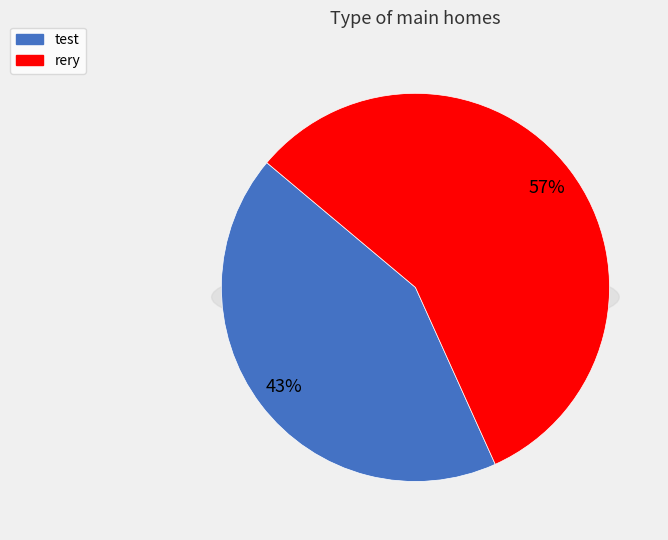

To the nearest percent, what percentage of the pie is test?

43%